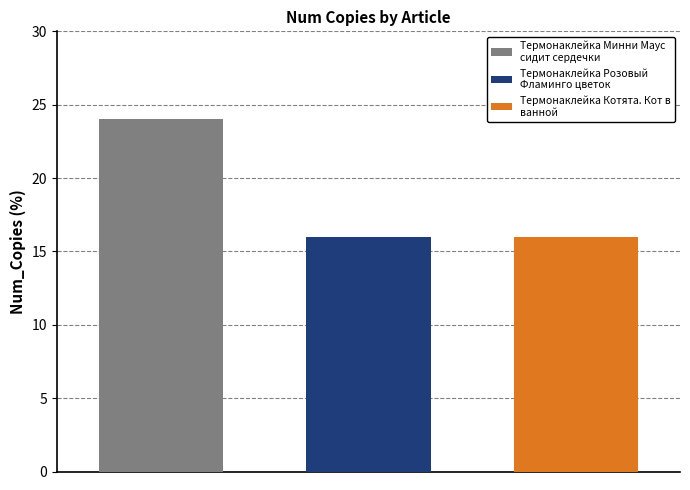

Which series has the largest range (max minus min)?

Термонаклейка Минни Маус сидит сердечки